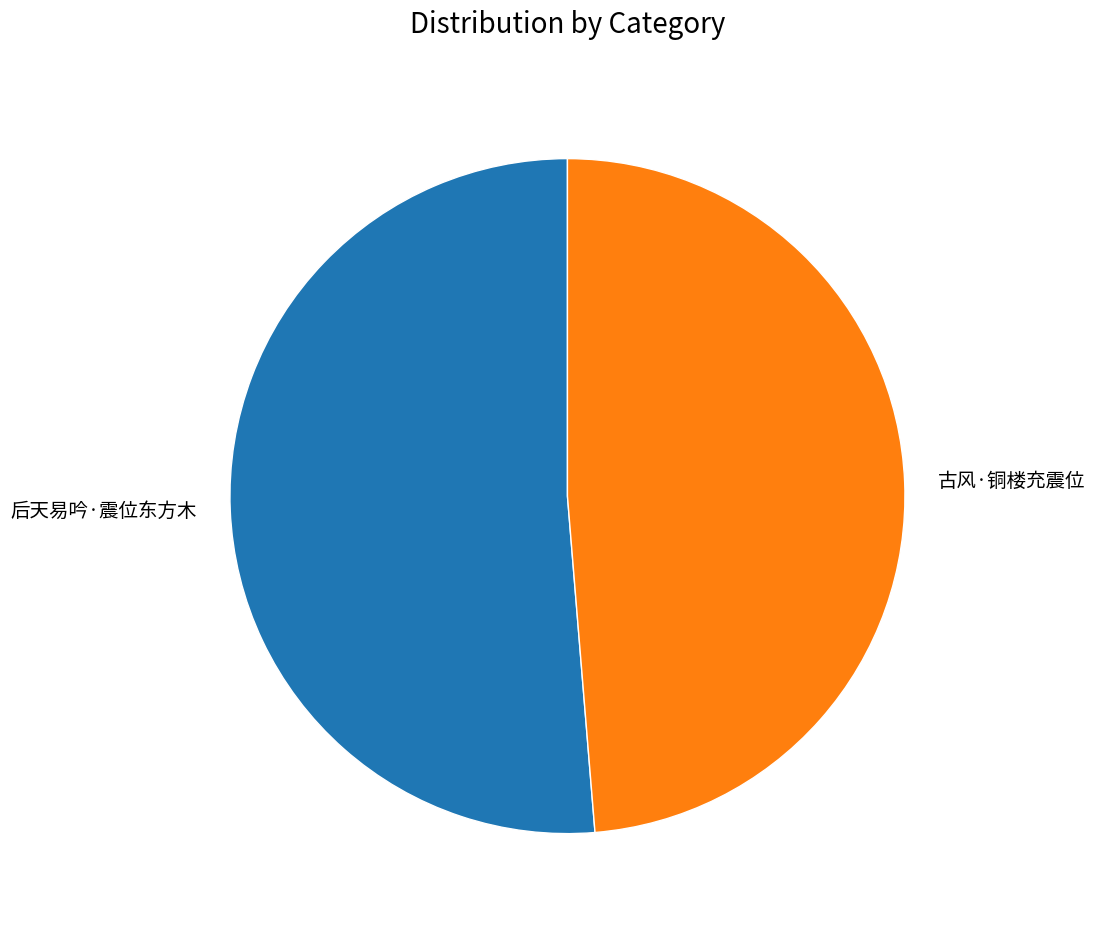

Approximately how many times larger is the value at 后天易吟·震位东方木 compared to 古风·铜楼充震位?

1.1